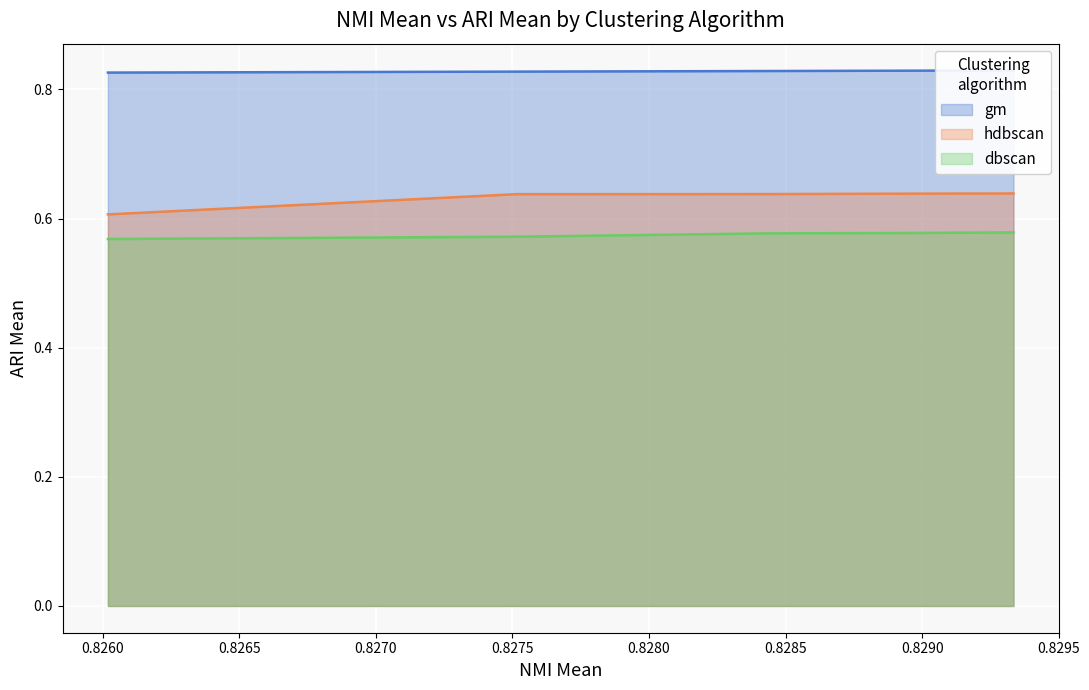

How many lines are shown in the chart?

3